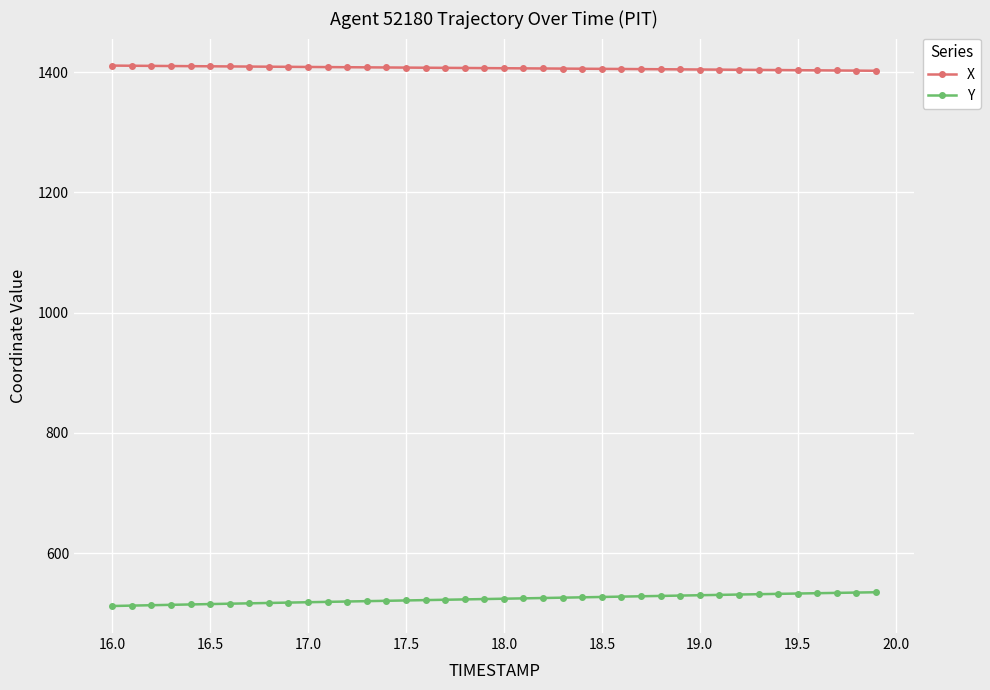

Which series has the largest total across all categories?

X